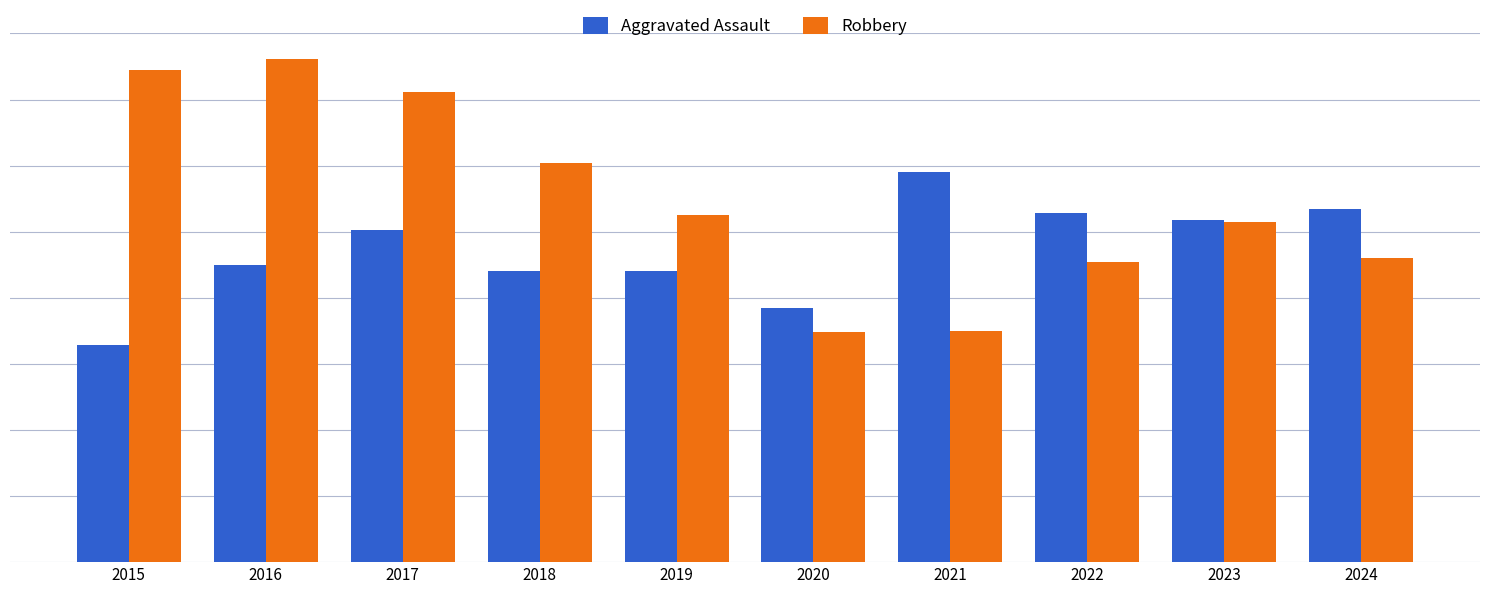

At which label does Robbery reach its peak?

2016